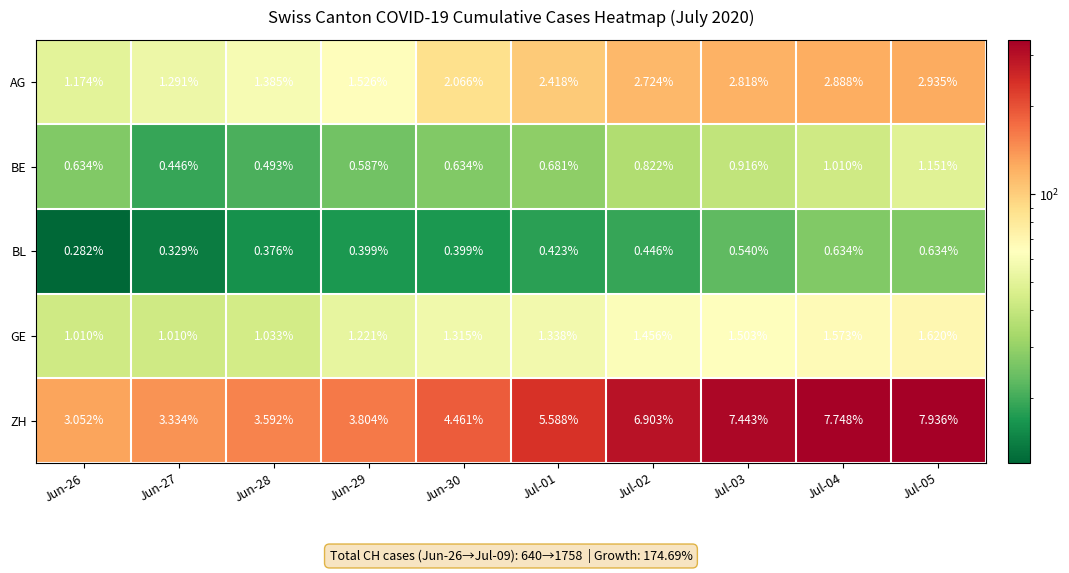

At Jul-05, list the series in order from largest to smallest.

ZH, AG, GE, BE, BL